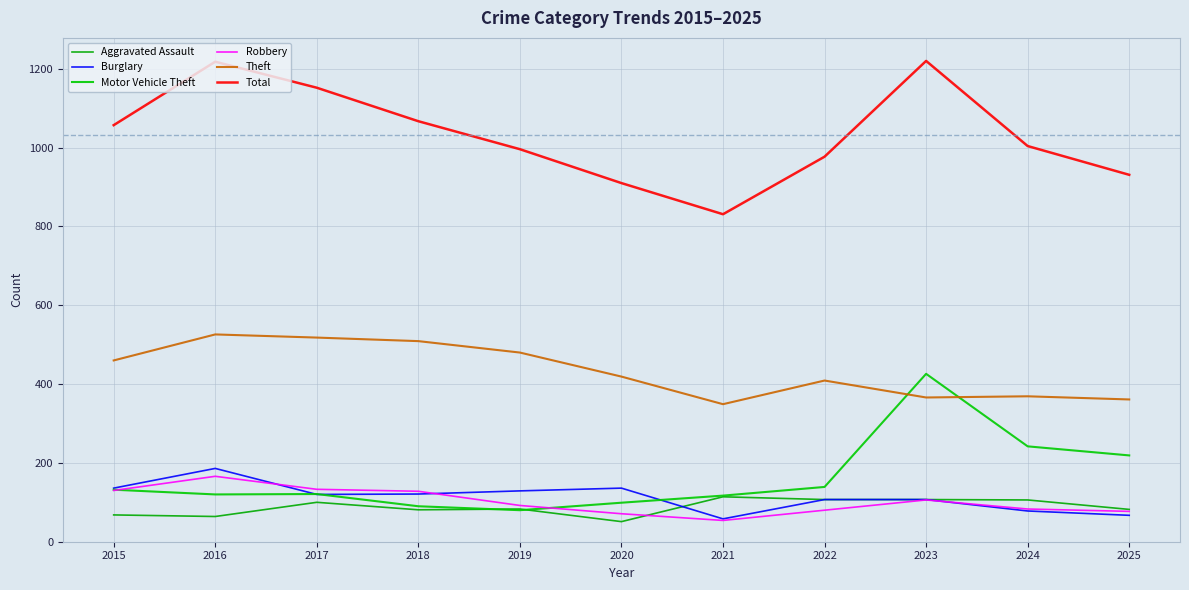

What is the maximum value for Aggravated Assault?

114